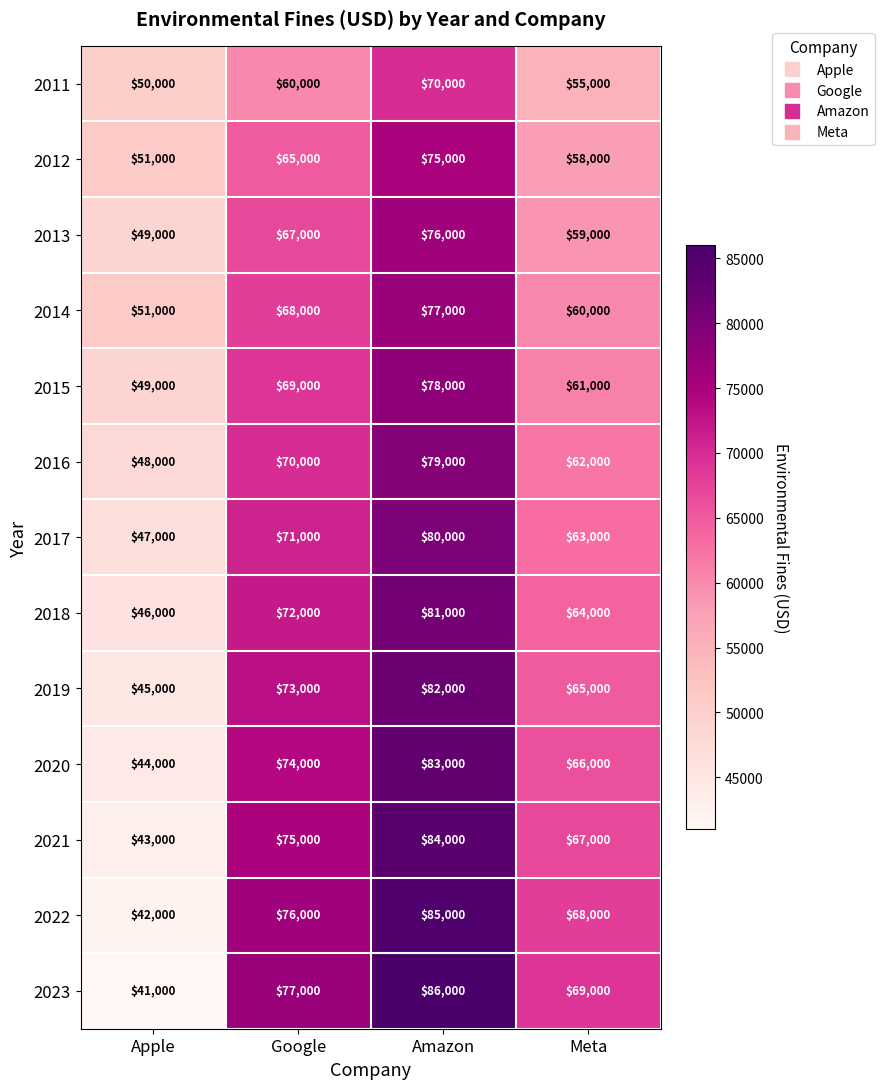

Which series has the largest total across all categories?

2023